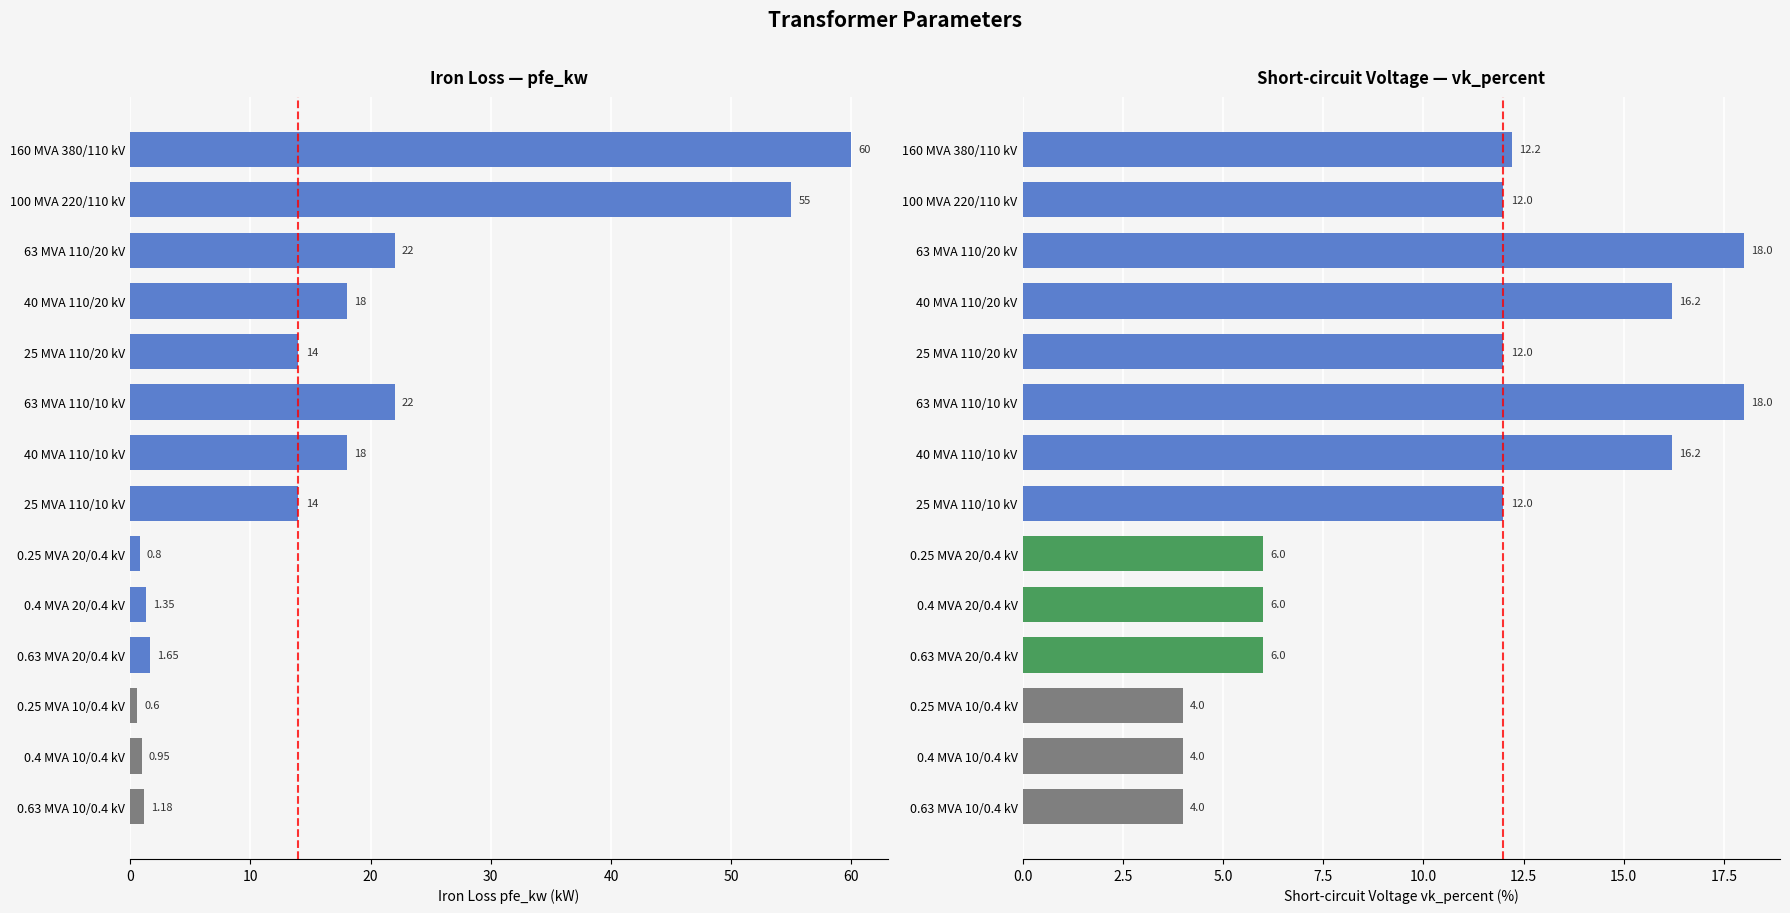

Reading left to right, extract all data points from this chart.

pfe_kw: 60.0	55.0	22.0	18.0	14.0	22.0	18.0	14.0	0.8	1.4	1.6	0.6	0.9	1.2
vk_percent: 12.2	12.0	18.0	16.2	12.0	18.0	16.2	12.0	6.0	6.0	6.0	4.0	4.0	4.0